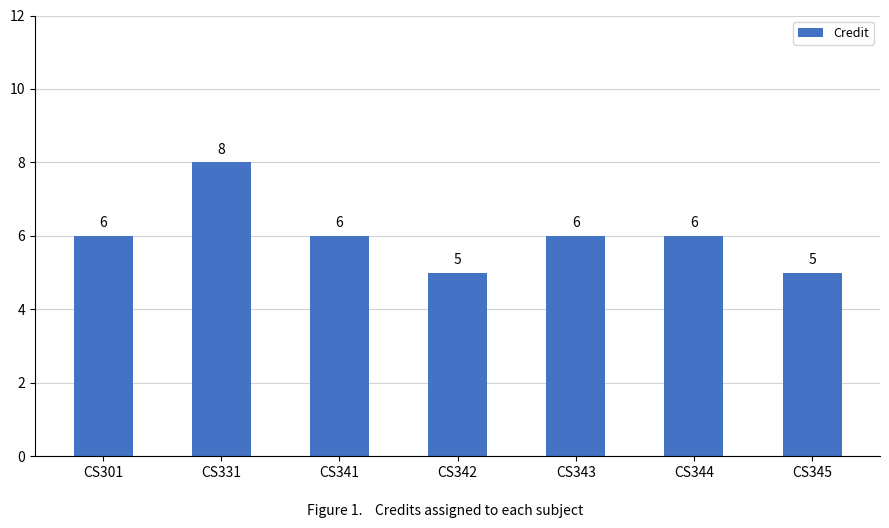

The value at CS343 is 9. True or false?

False